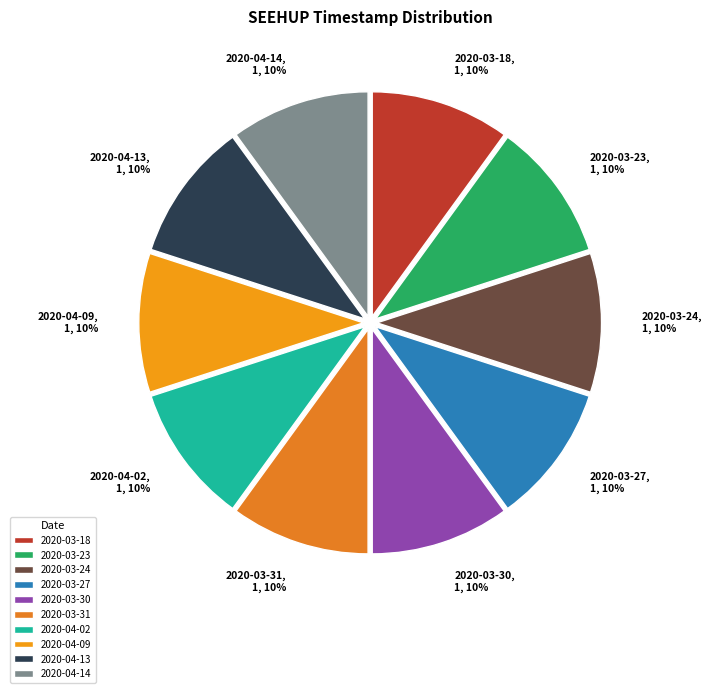

The 2020-03-31 slice represents 10% of the pie. True or false?

True